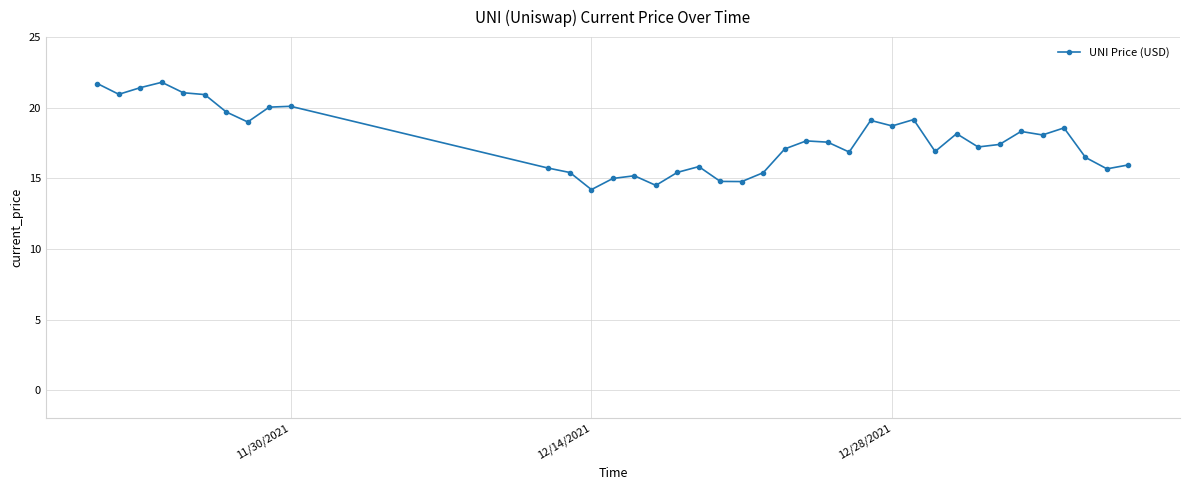

What is the maximum value shown in the chart?

21.8